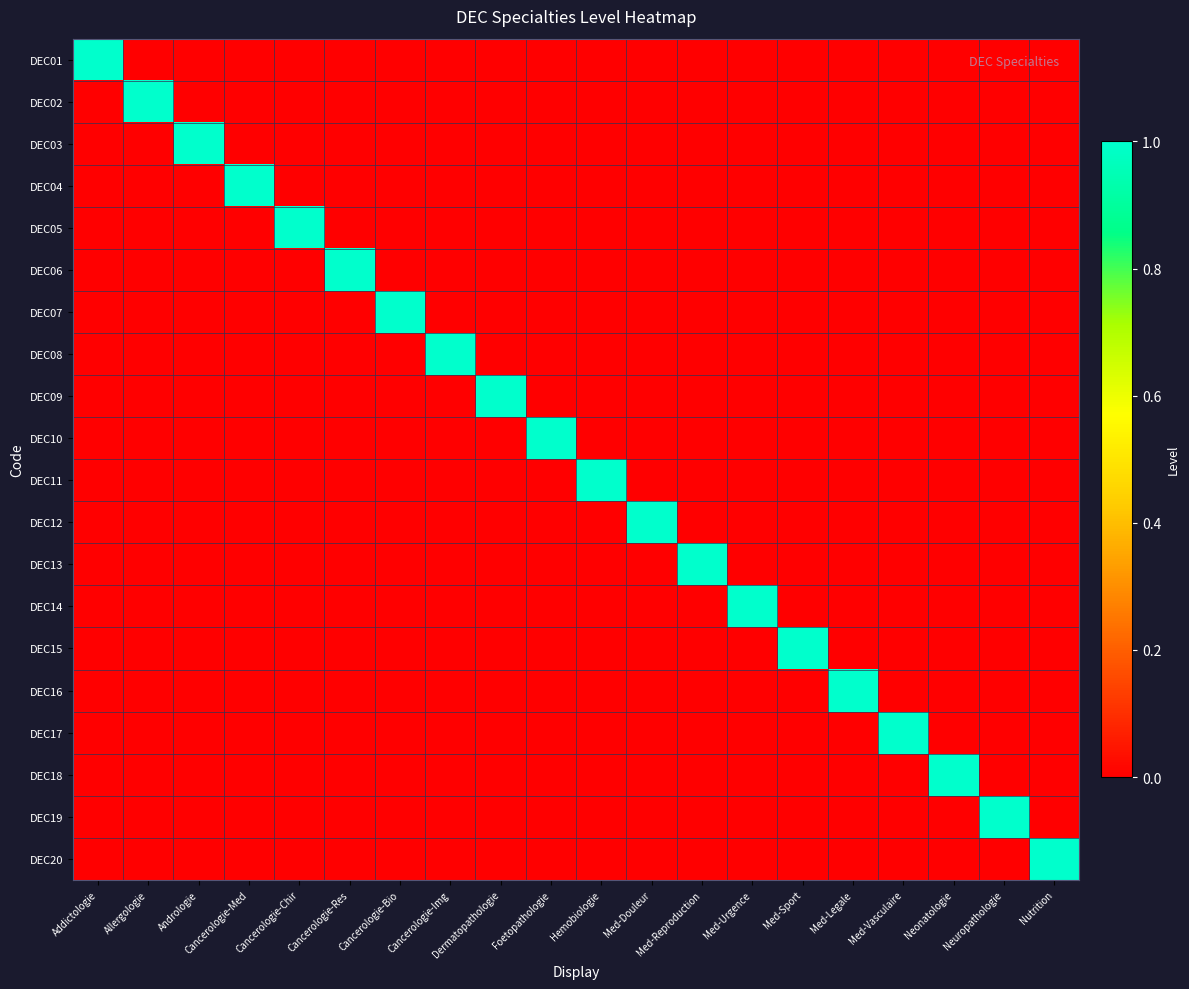

What is the difference between the highest and lowest values at Cancerologie-Chir?

1